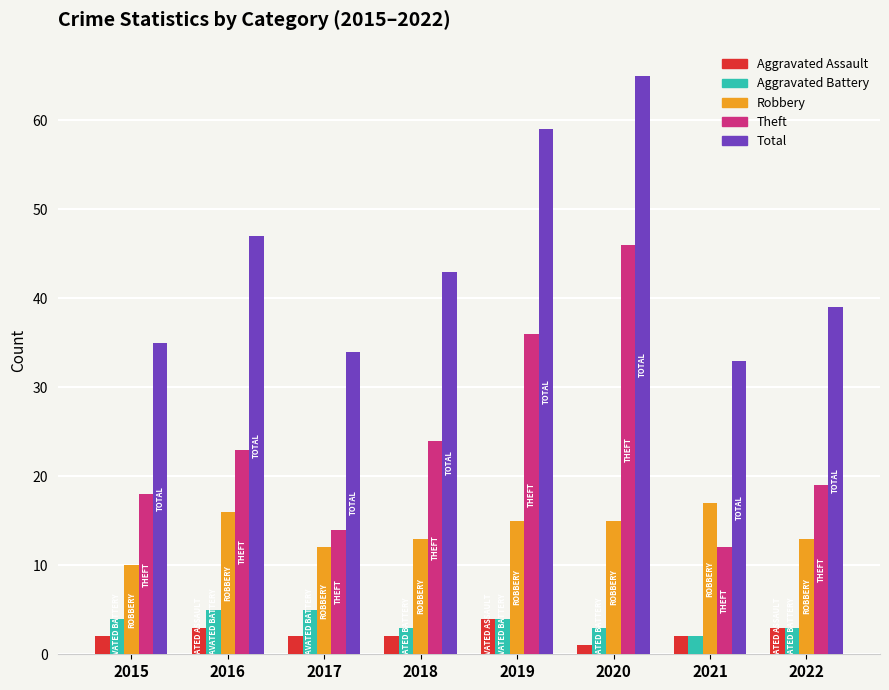

At how many categories does at least one series exceed 19?

8